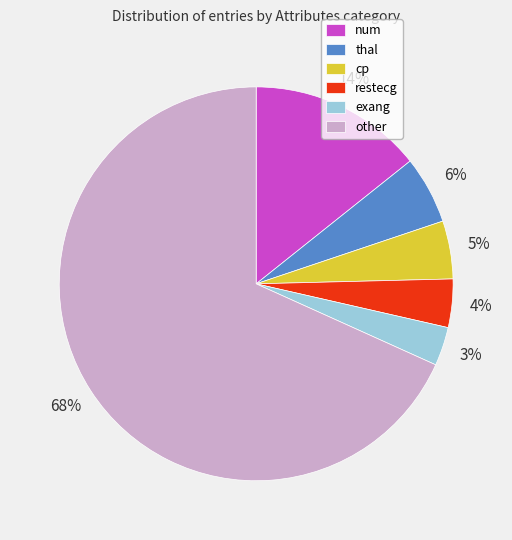

Count the number of slices in the pie.

6